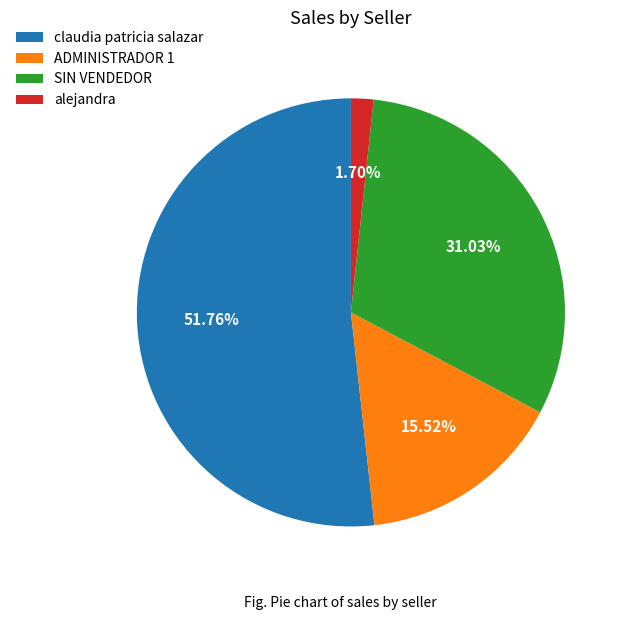

Which slice is the smallest?

alejandra